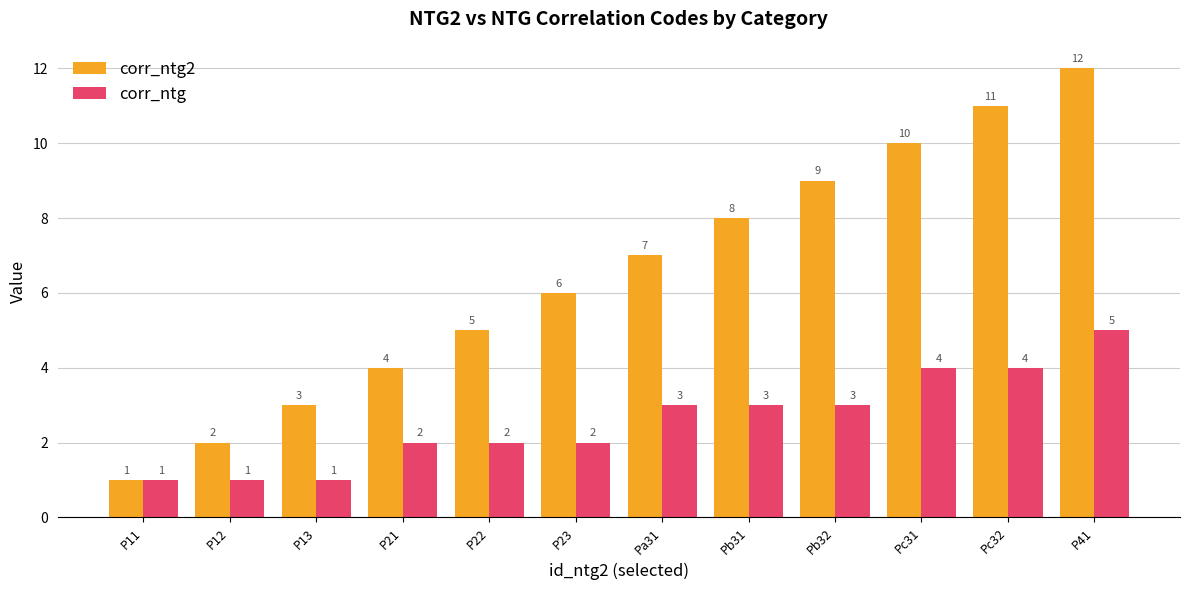

How many values in the corr_ntg2 series are below 7?

6